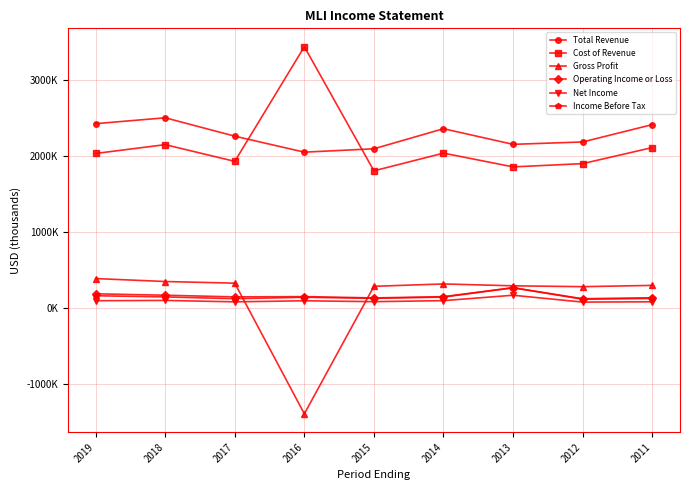

Which series has the largest range (max minus min)?

Gross Profit